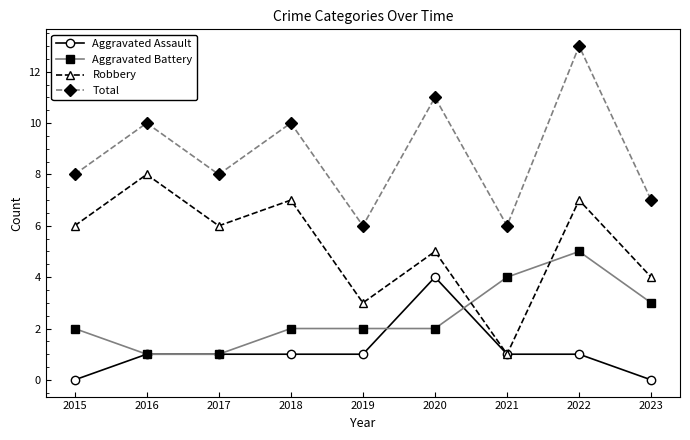

What are all the series names shown in the legend?

Aggravated Assault, Aggravated Battery, Robbery, Total